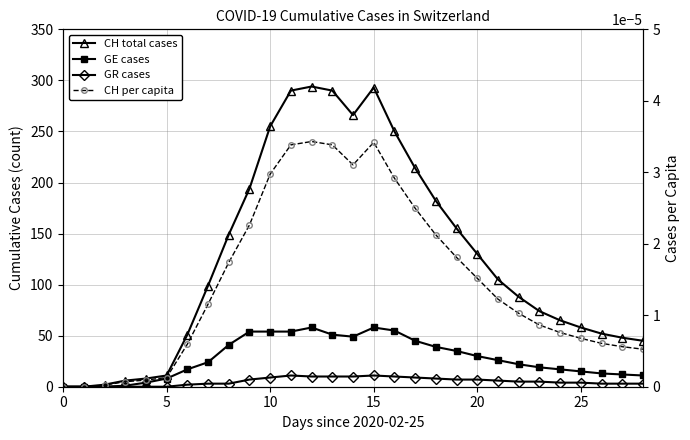

Does the chart display data point markers on the line(s)?

Yes